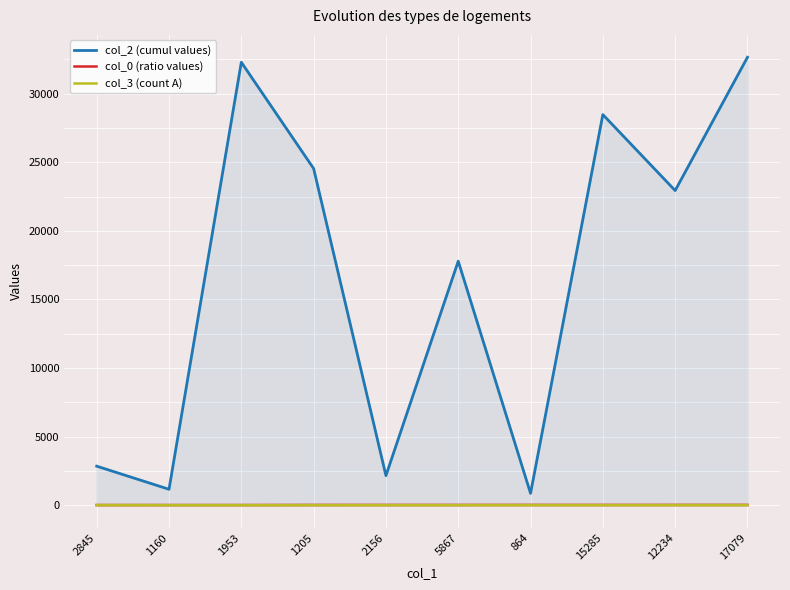

What value does the col_0 (ratio values) series have at 17079?

19.8